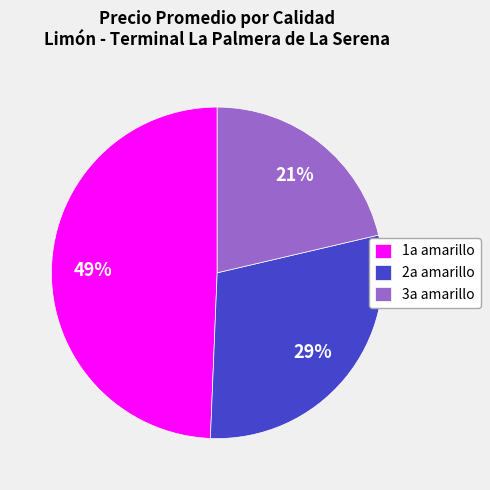

How many slices are in this pie chart?

3